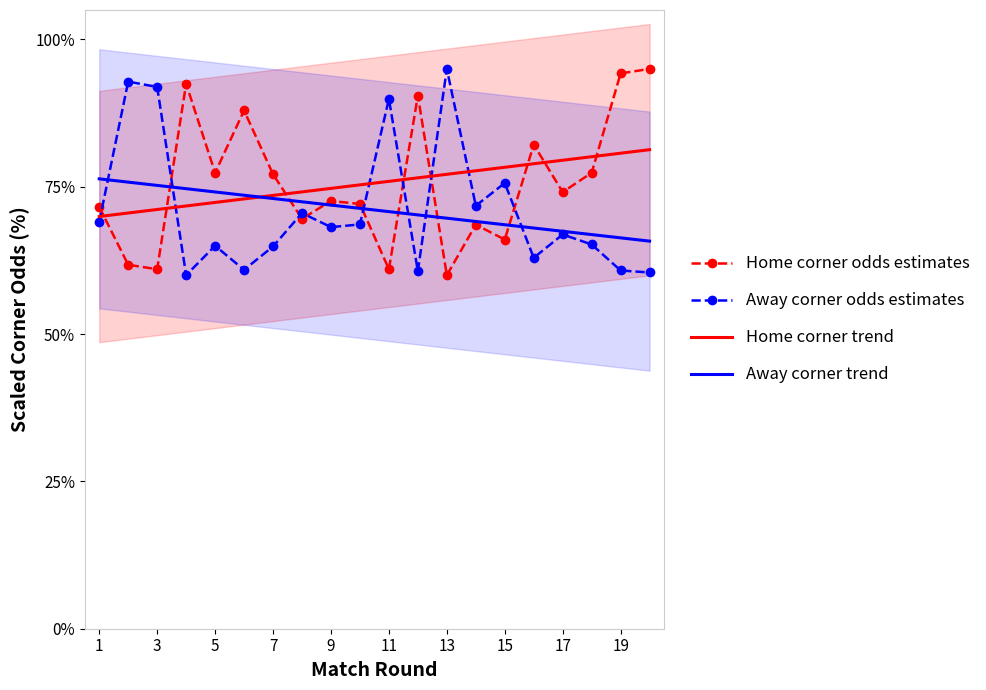

True or false: Home corner odds estimates and Home corner trend intersect in this chart.

True